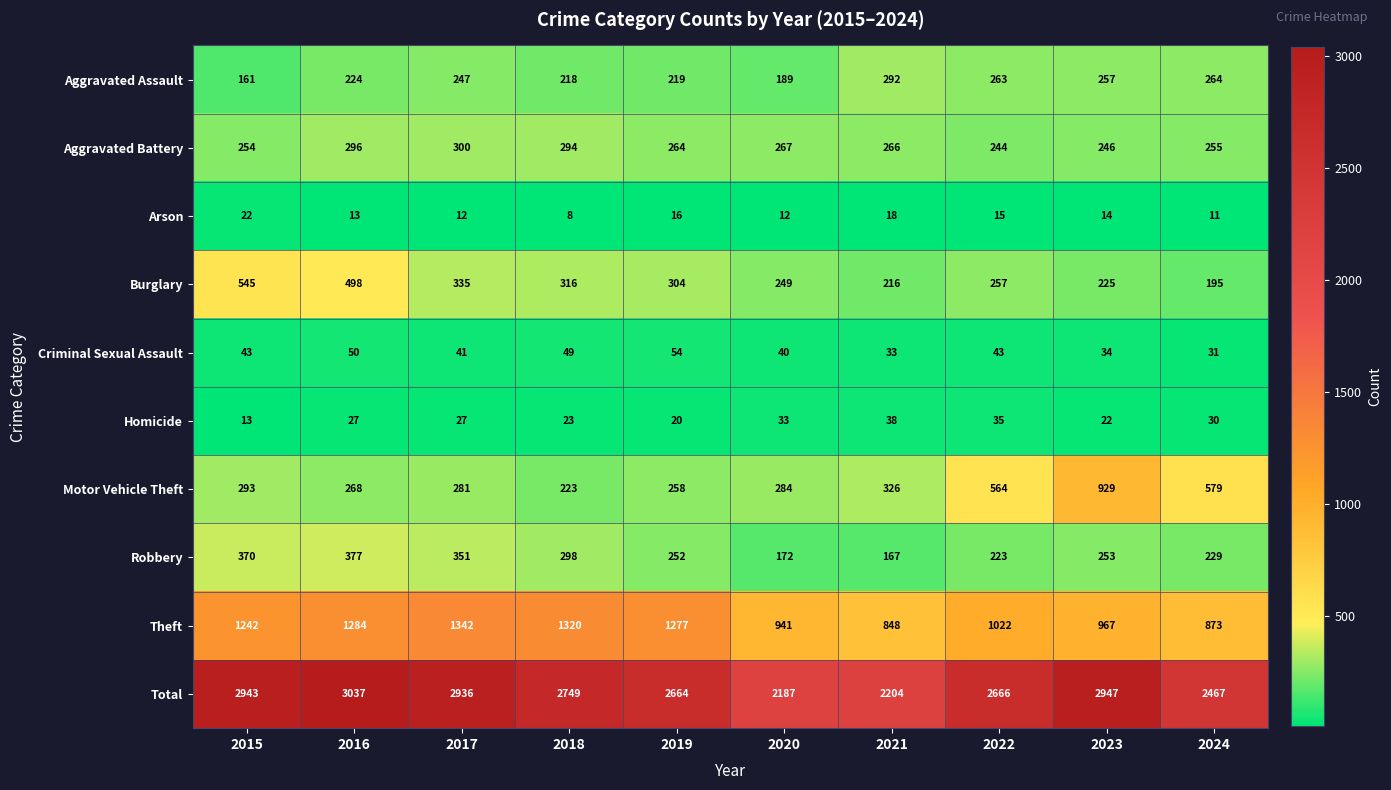

What is the smallest value displayed?

8